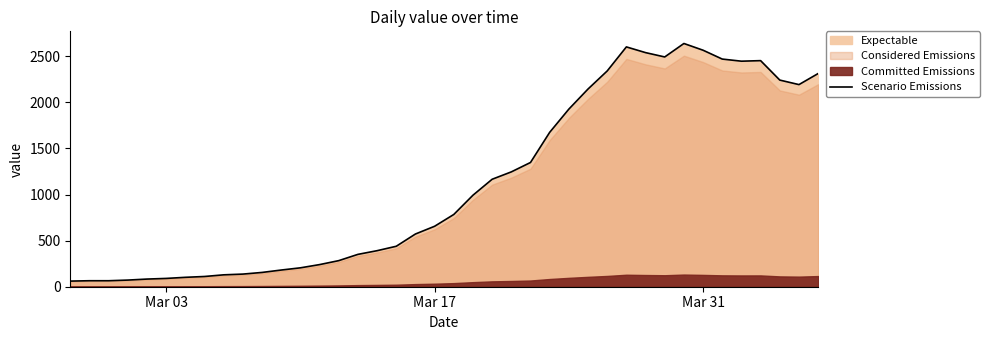

Does the chart have visible grid lines?

No